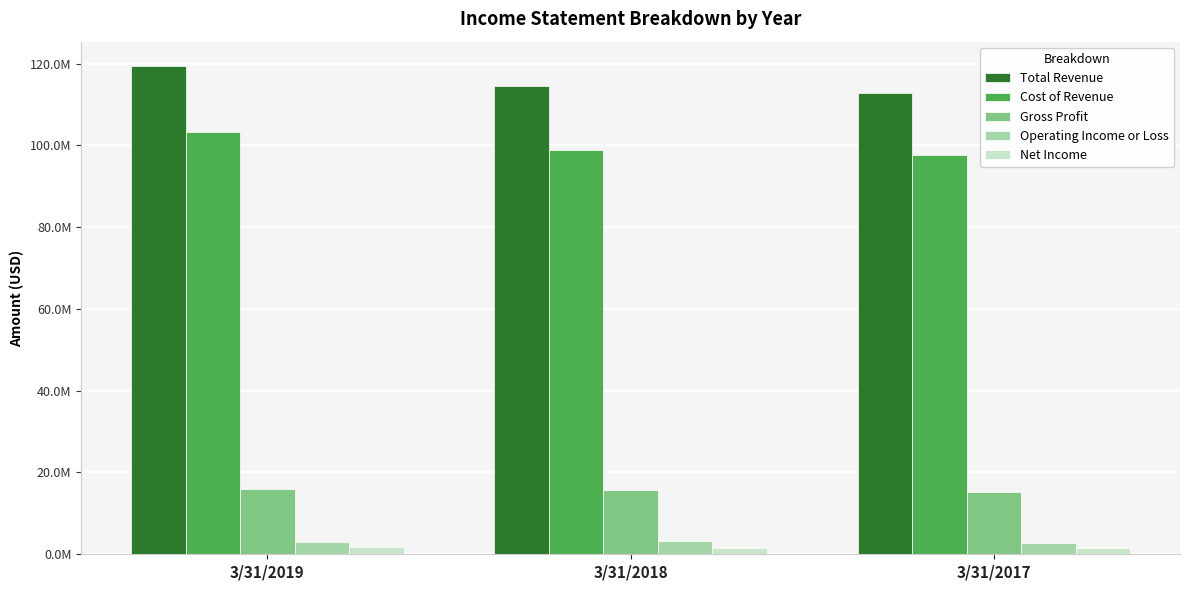

The value of Operating Income or Loss at 3/31/2018 is 4405697. True or false?

False